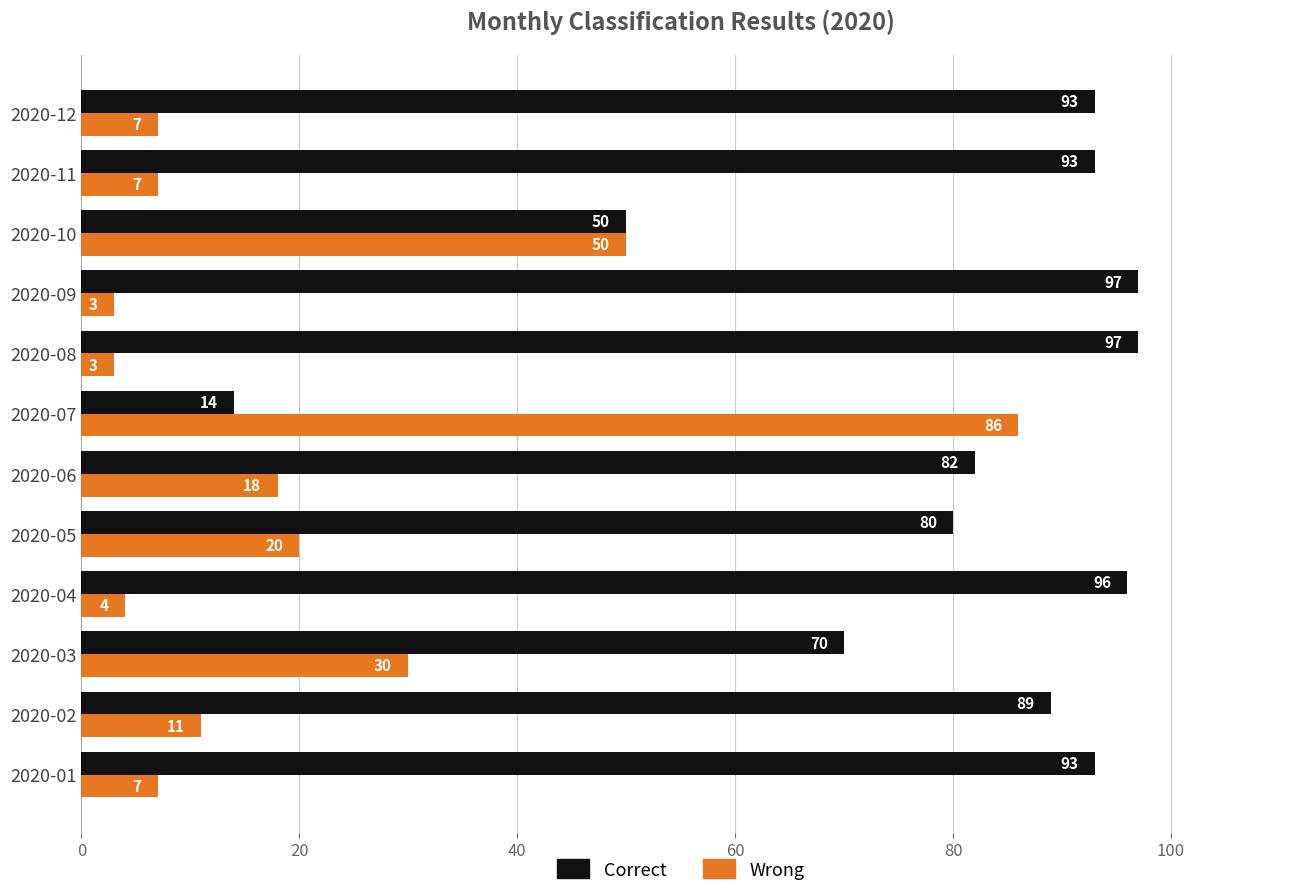

Rank the series by their average value, from highest to lowest.

Correct, Wrong